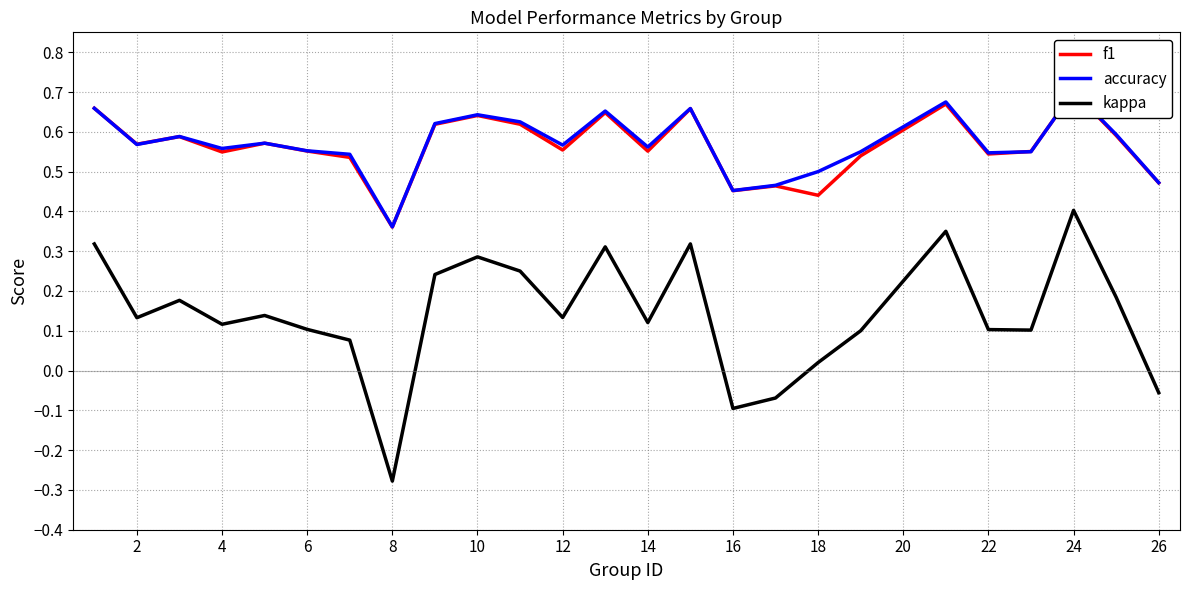

Which series has the largest total across all categories?

accuracy